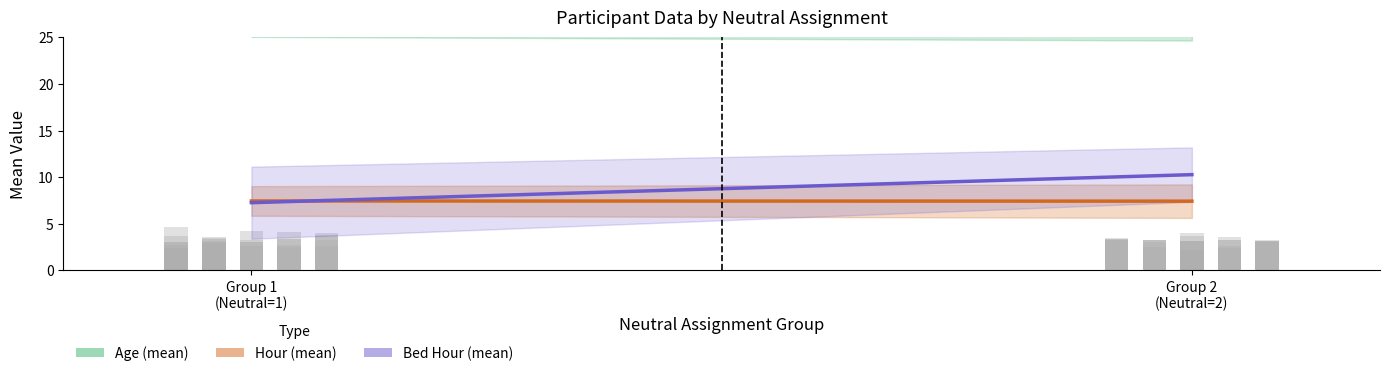

The value of Age (normalized mean) at 10 is 39.7. True or false?

False